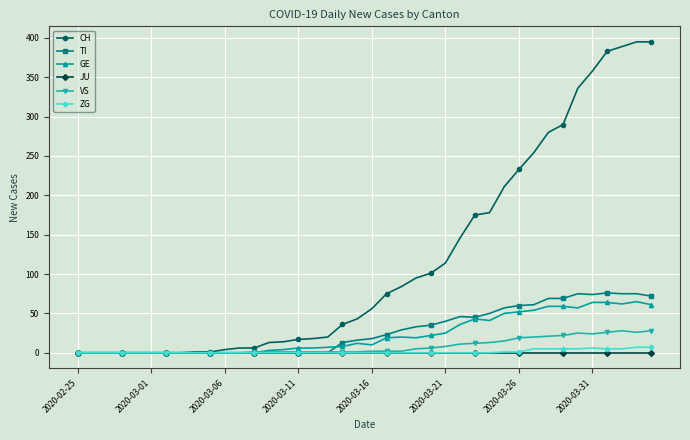

Which series has the largest total across all categories?

CH